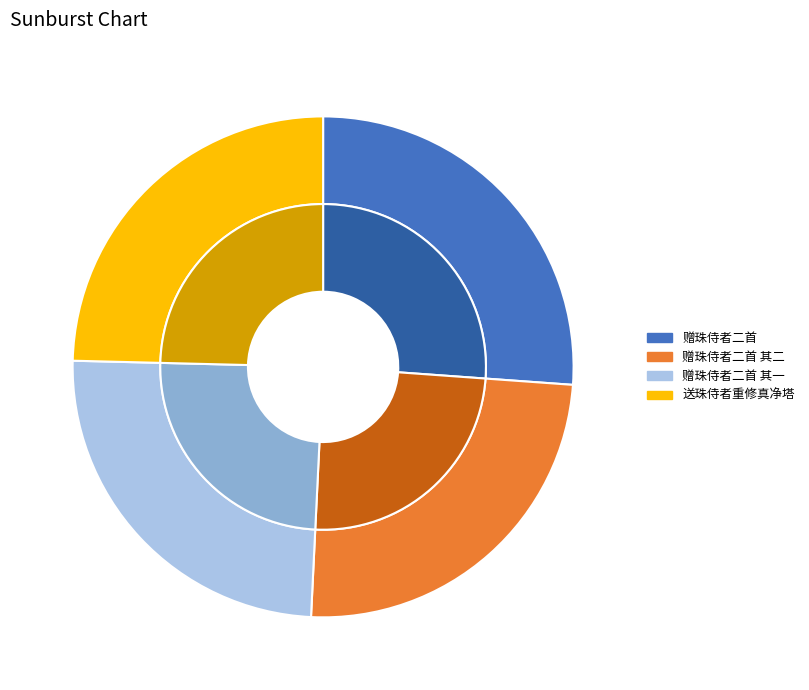

Count the number of slices in the pie.

4